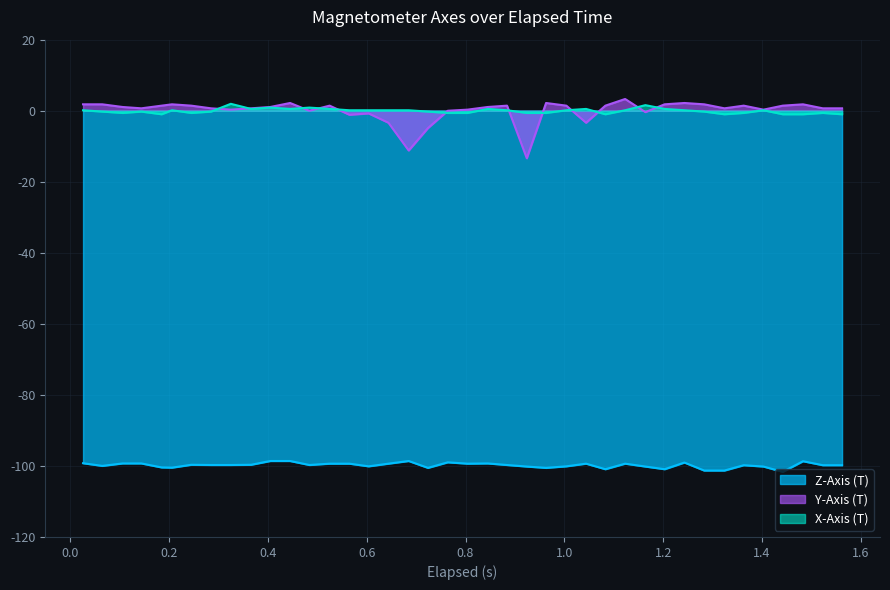

True or false: X-Axis (T) and Z-Axis (T) cross at least once.

False